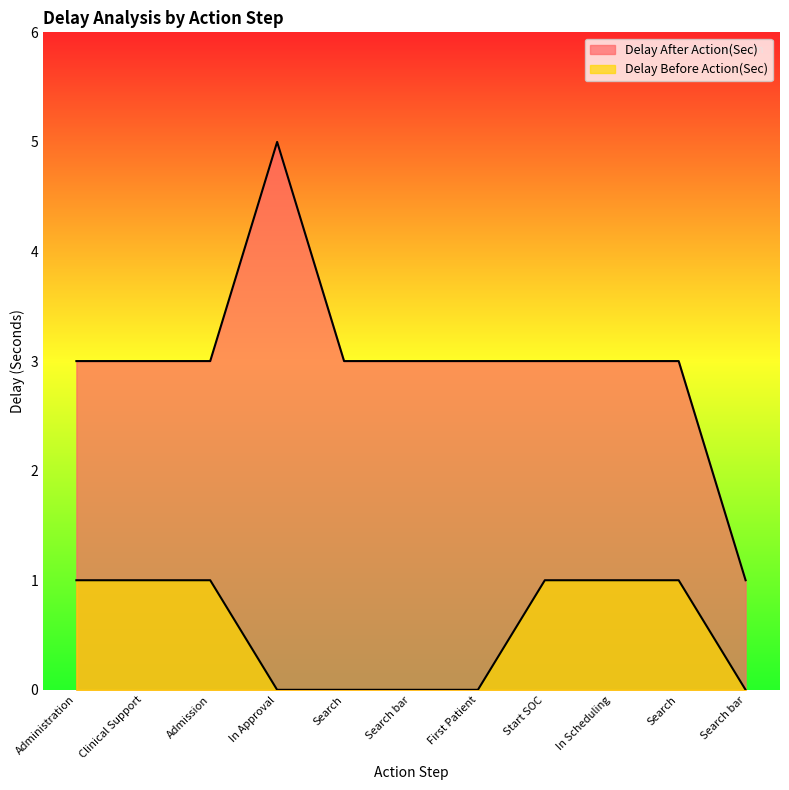

How many Delay After Action(Sec) values are between 3 and 4?

9